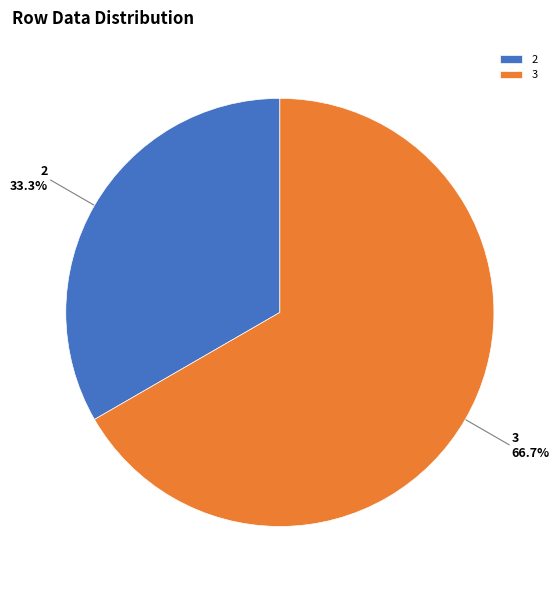

What is the largest slice in the pie chart?

3